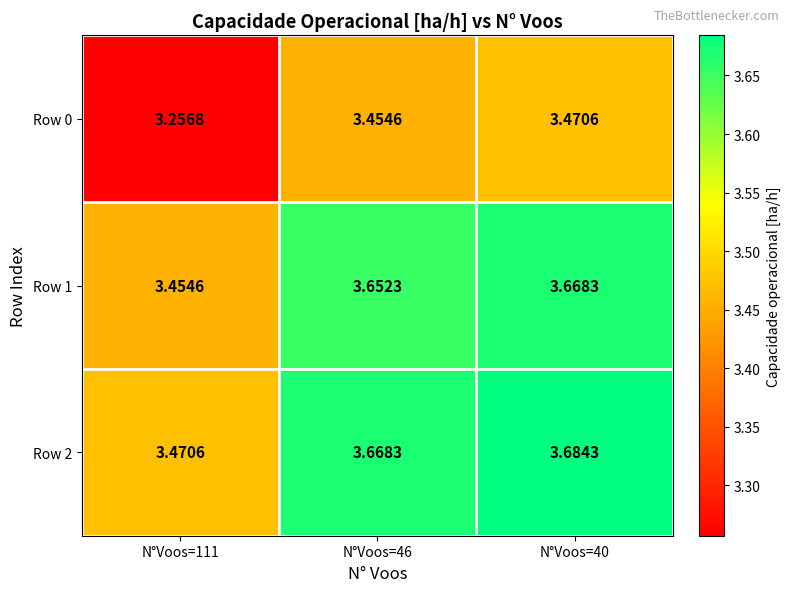

What is the difference between the highest and lowest values at N°Voos=46?

0.2